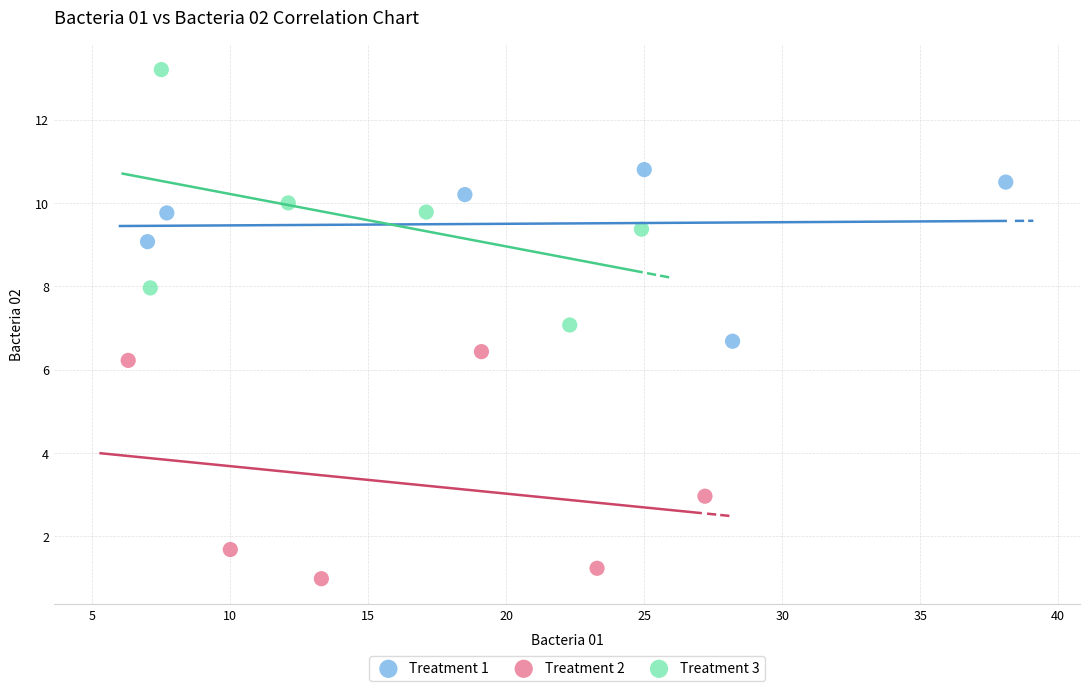

Which series contains the highest Y value?

Treatment 3